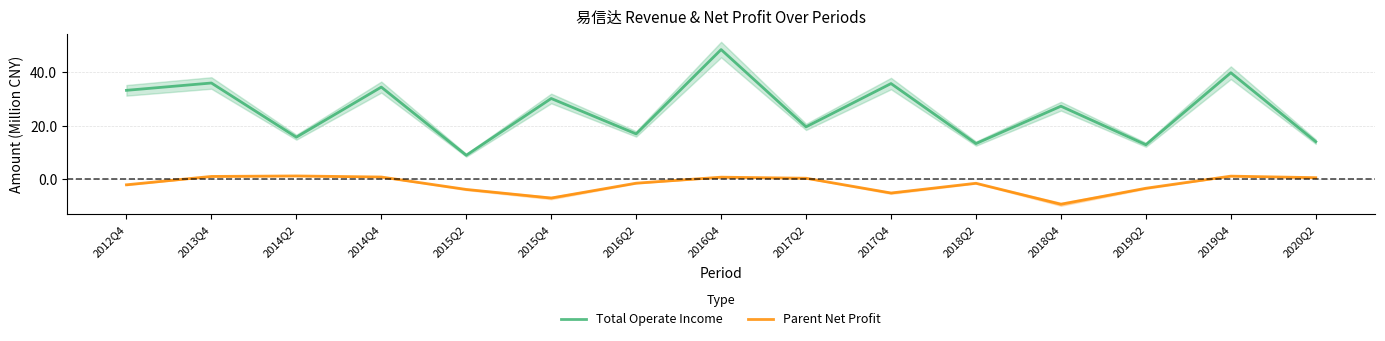

Does the chart have visible grid lines?

Yes